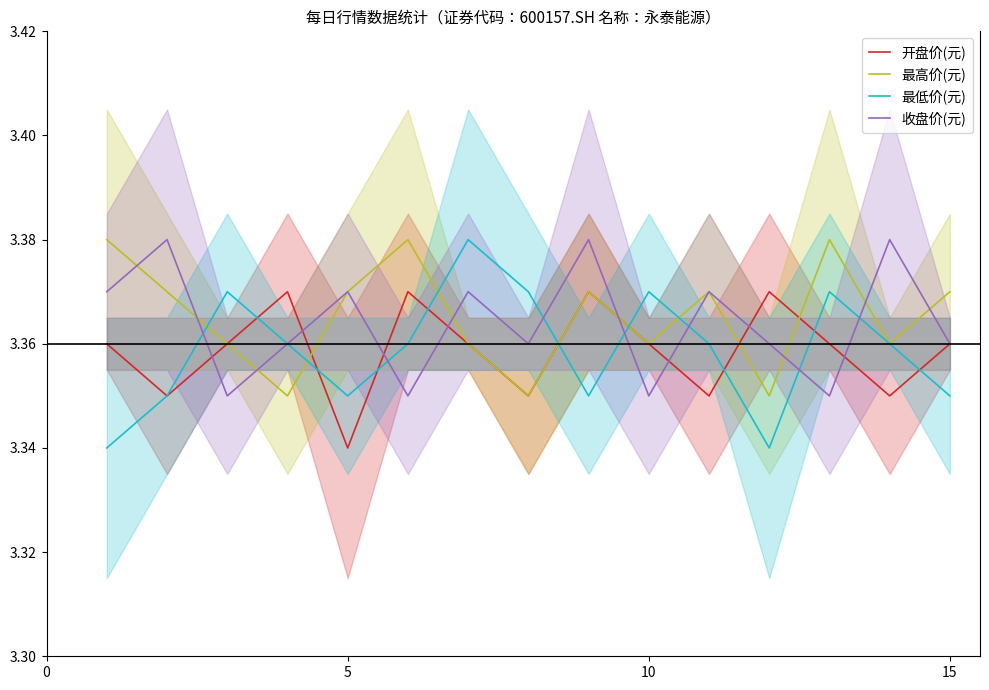

Is it true that 最高价(元) equals 1.0 at 5?

False